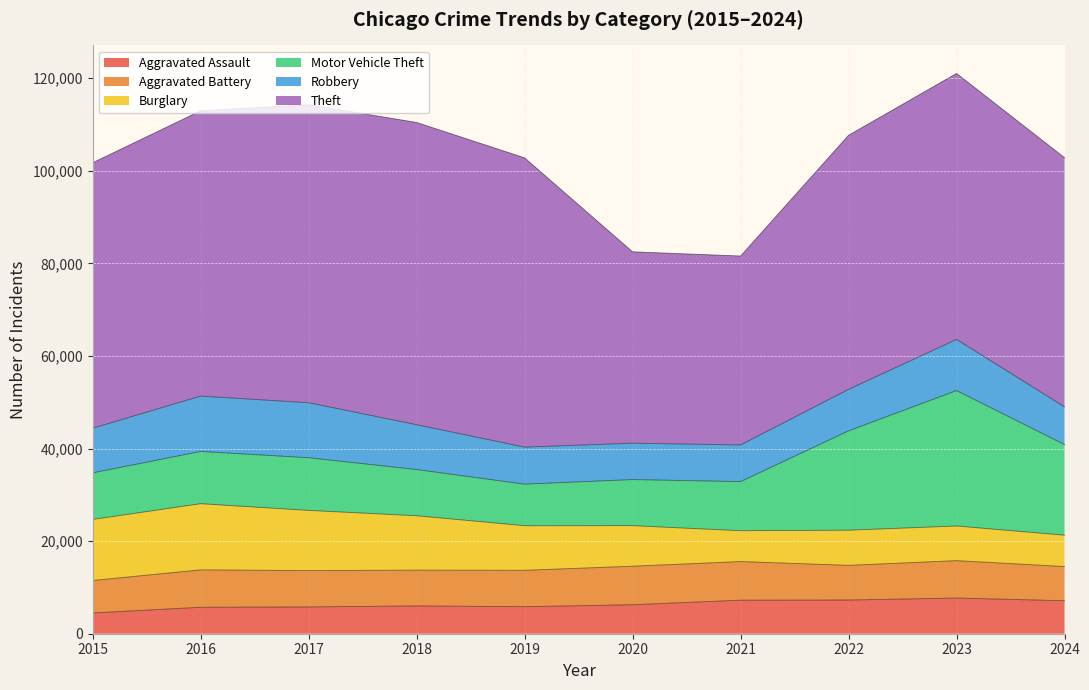

Is it true that Robbery equals 4518 at 2015?

False